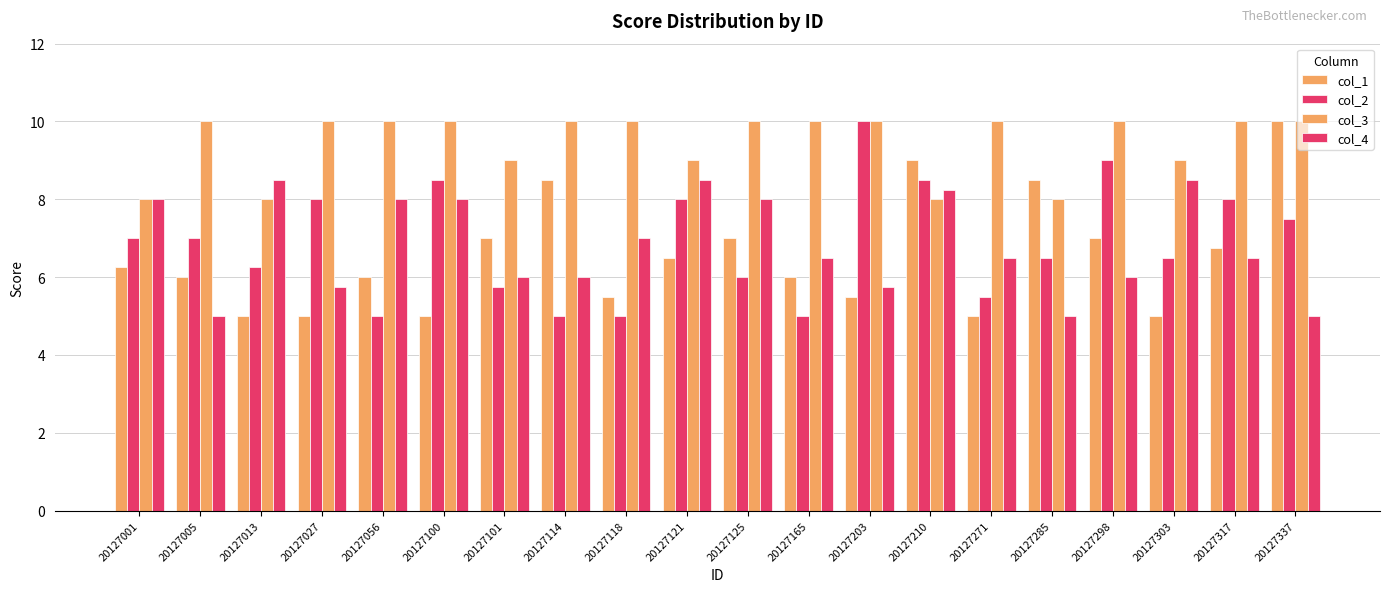

True or false: col_2 has a value of 8.5 at 20127100.

True